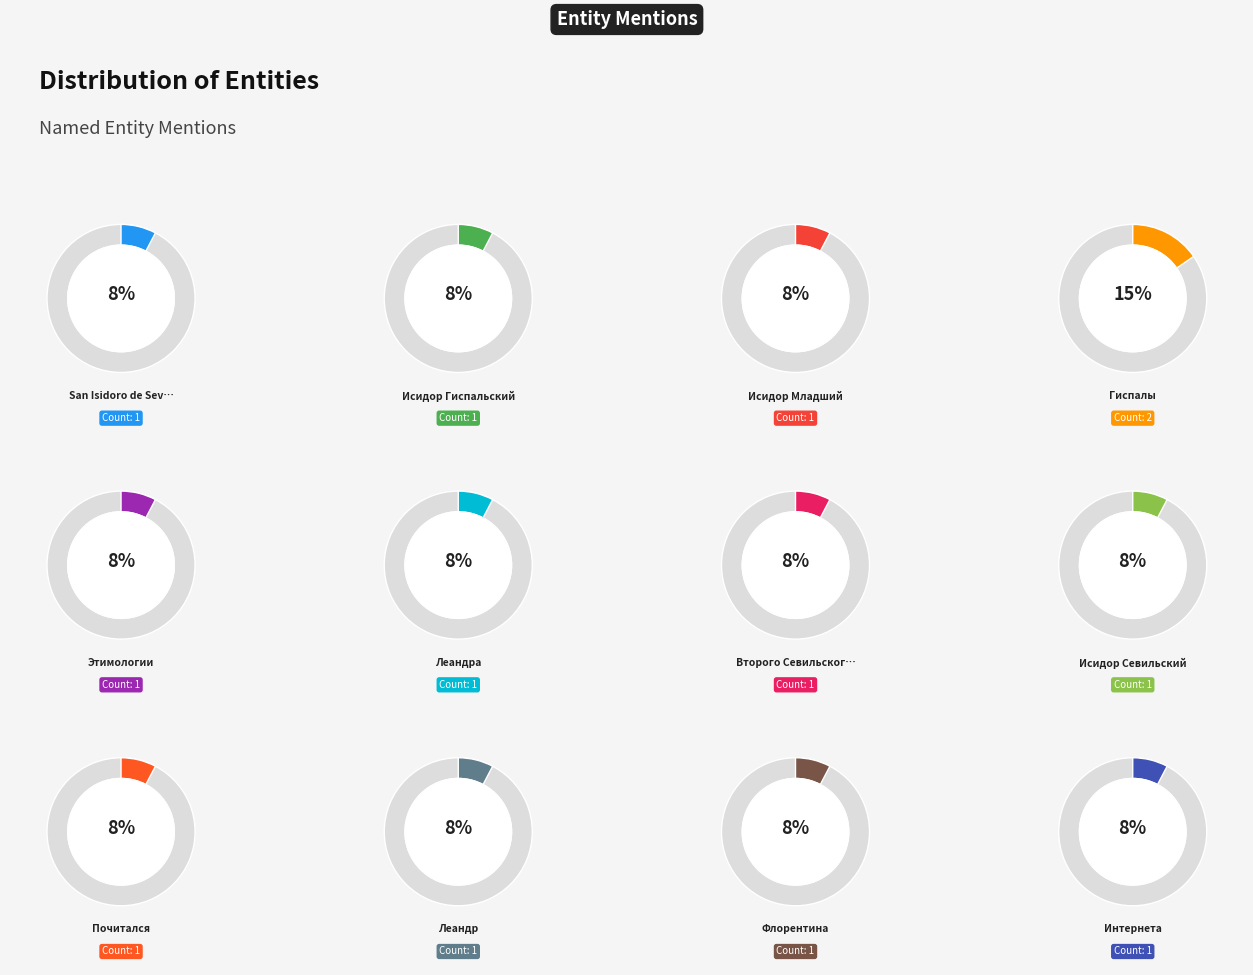

Do Леандра and Леандр together represent more than half of the pie?

No